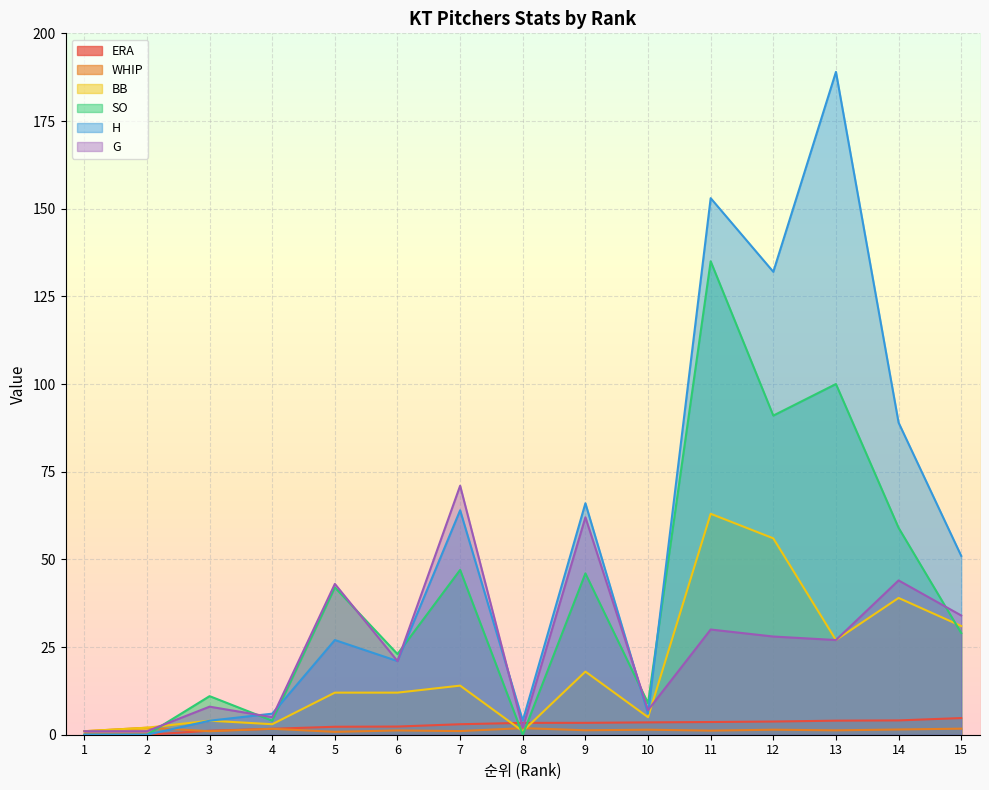

What is the sum of all G values?

384.0